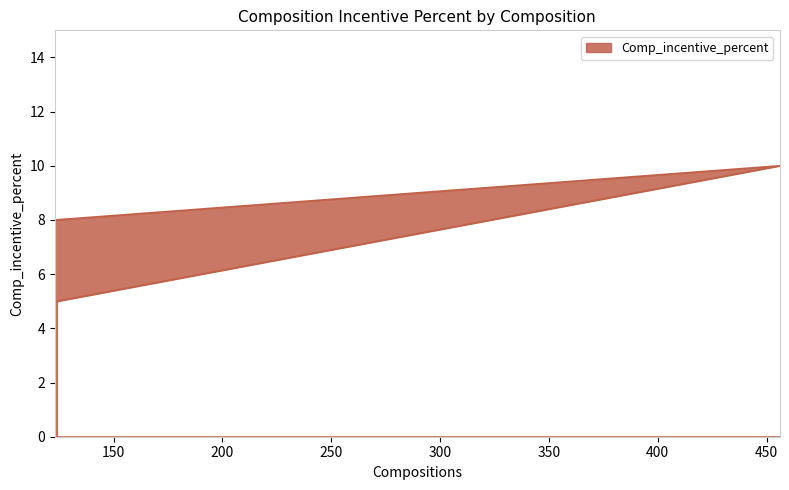

What is the greatest value displayed?

10